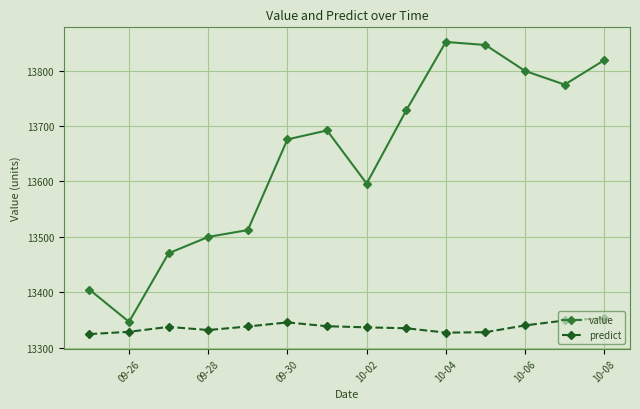

In value, how many points are lower than both neighbors (excluding endpoints)?

3